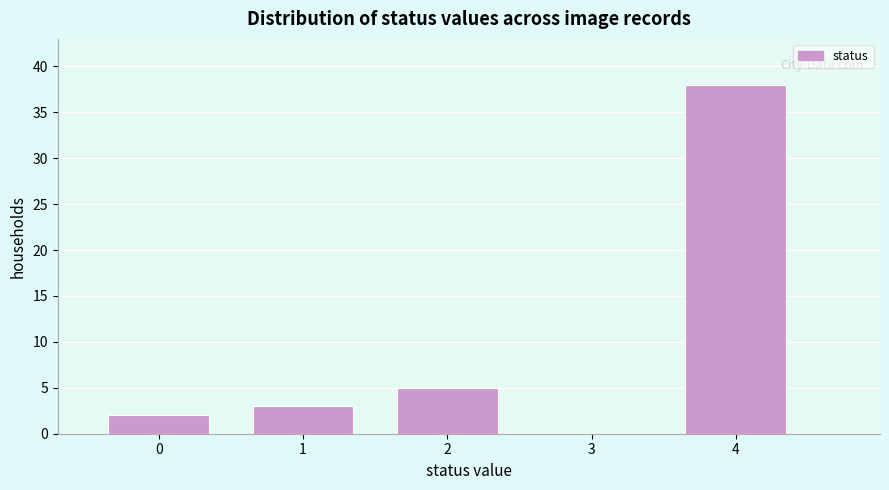

Reading right to left, list all the values displayed in this chart.

4=38	3=0	2=5	1=3	0=2